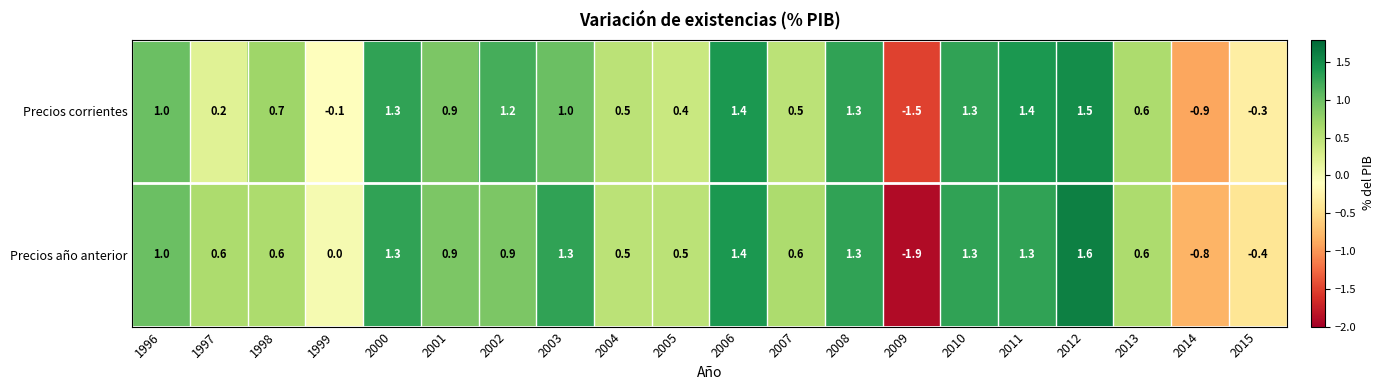

The Precios corrientes series shows 0.6 at 2012. True or false?

False